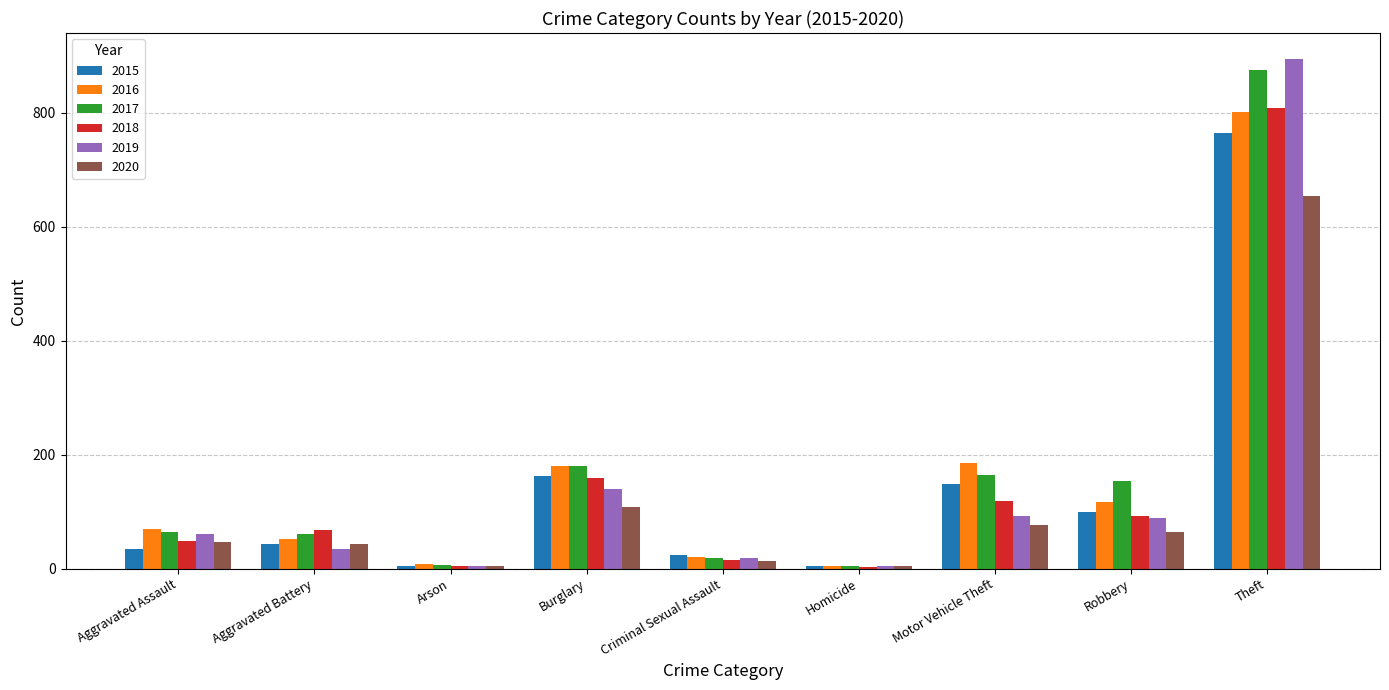

What is the greatest value displayed?

895